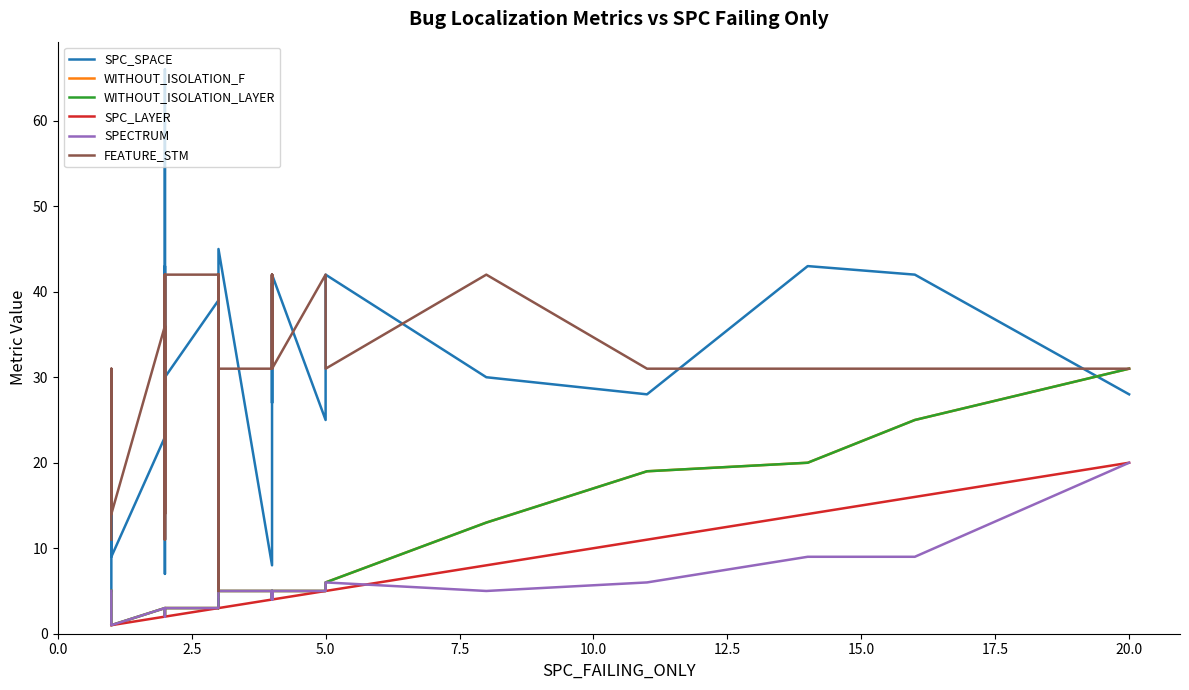

How many lines are shown in the chart?

6